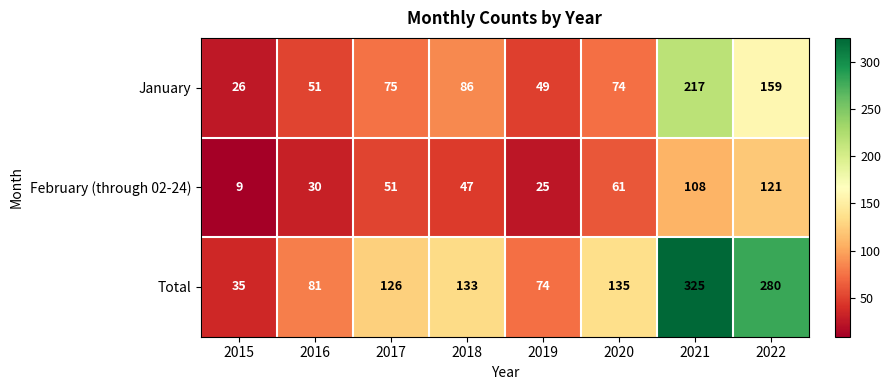

Count the number of categories in the chart.

8